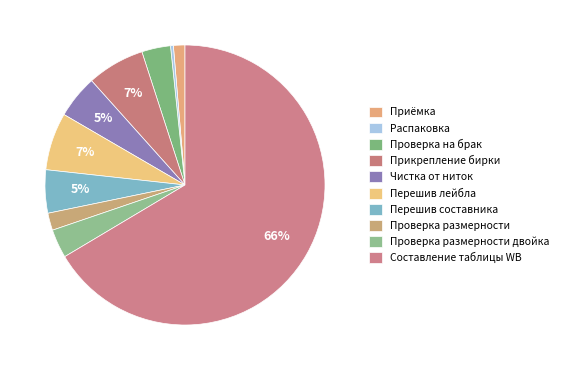

What percentage is the Перешив составника slice, to the nearest percent?

5%